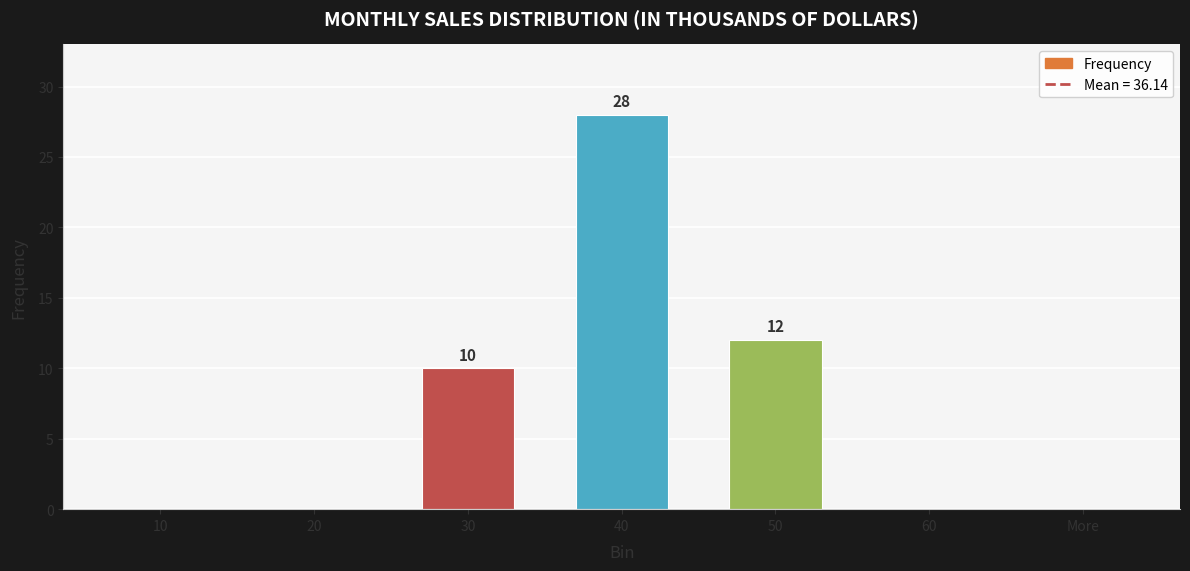

Which label corresponds to the largest value in the chart?

40